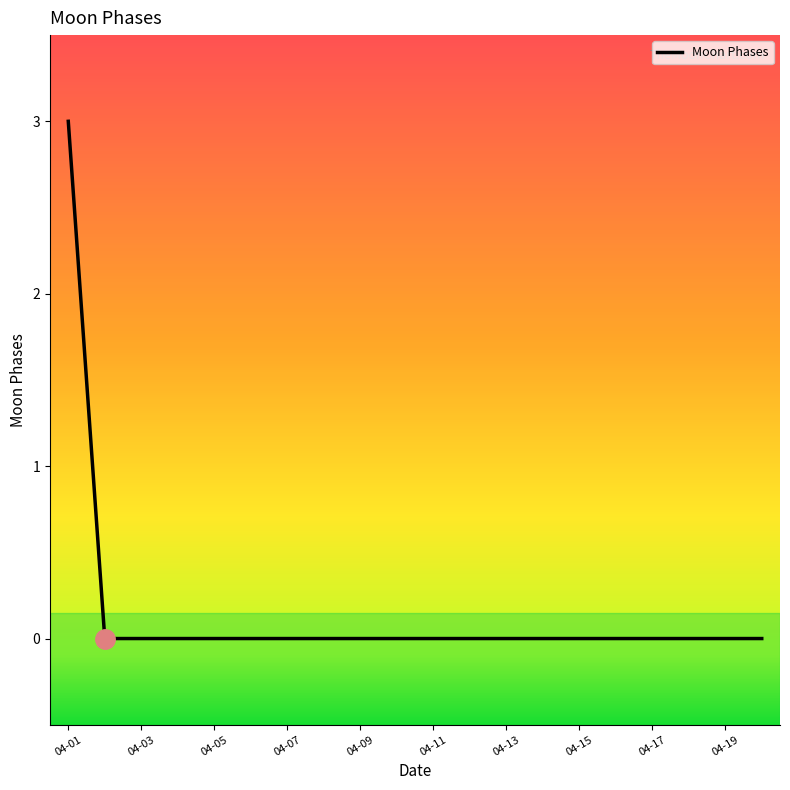

Reading left to right, list all the values displayed in this chart.

3	0	0	0	0	0	0	0	0	0	0	0	0	0	0	0	0	0	0	0